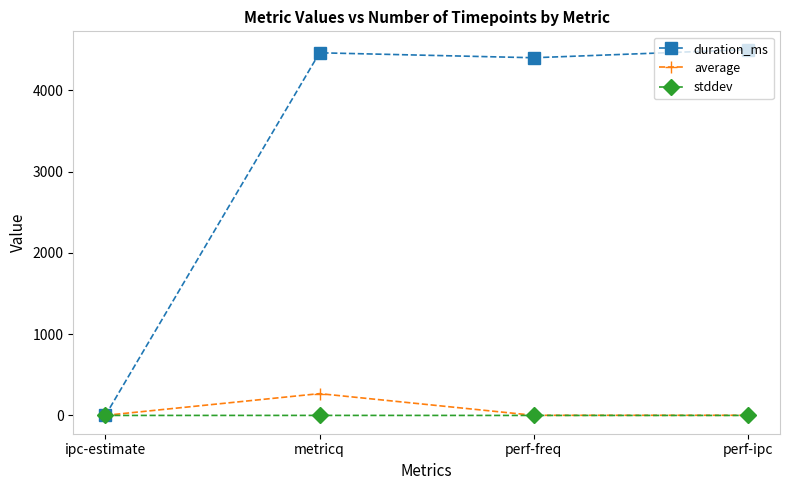

What is the value of the average point at the 2nd from the left?

268.3